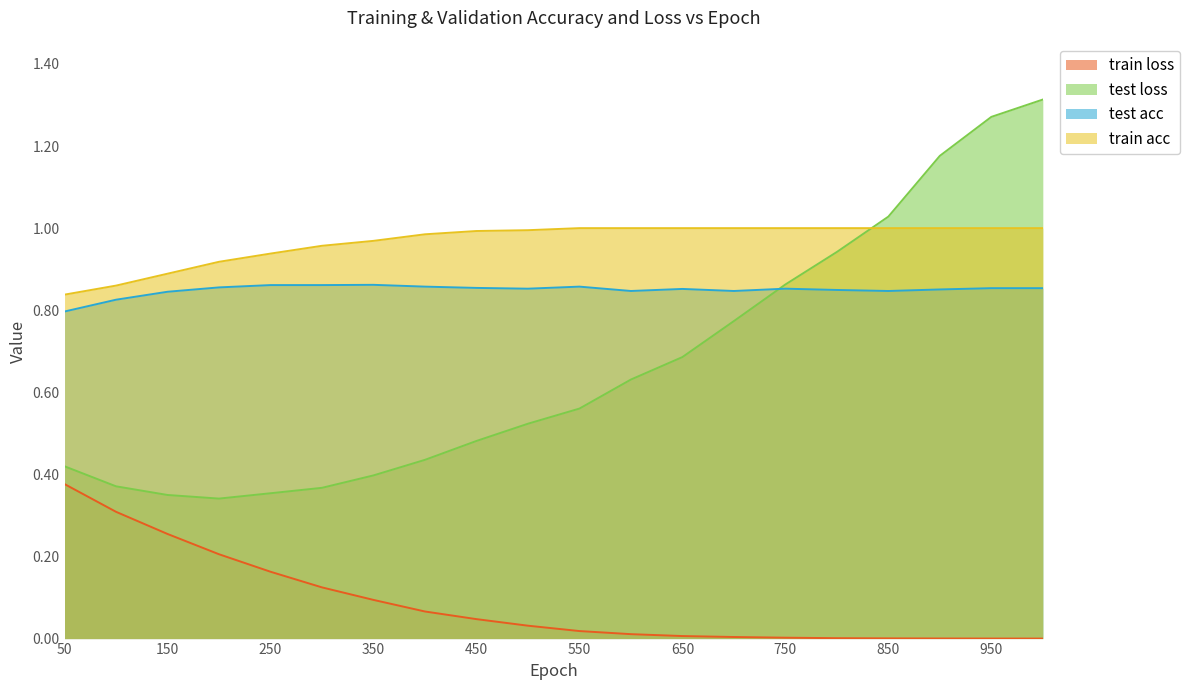

Reading left to right, transcribe all the data shown in this chart.

train acc: 0.8	0.9	0.9	0.9	0.9	1.0	1.0	1.0	1.0	1.0	1.0	1.0	1.0	1.0	1.0	1.0	1.0	1.0	1.0	1.0
test acc: 0.8	0.8	0.8	0.9	0.9	0.9	0.9	0.9	0.9	0.9	0.9	0.8	0.9	0.8	0.9	0.8	0.8	0.9	0.9	0.9
train loss: 0.4	0.3	0.3	0.2	0.2	0.1	0.1	0.1	0.0	0.0	0.0	0.0	0.0	0.0	0.0	0.0	0.0	0.0	0.0	0.0
test loss: 0.4	0.4	0.3	0.3	0.4	0.4	0.4	0.4	0.5	0.5	0.6	0.6	0.7	0.8	0.9	0.9	1.0	1.2	1.3	1.3